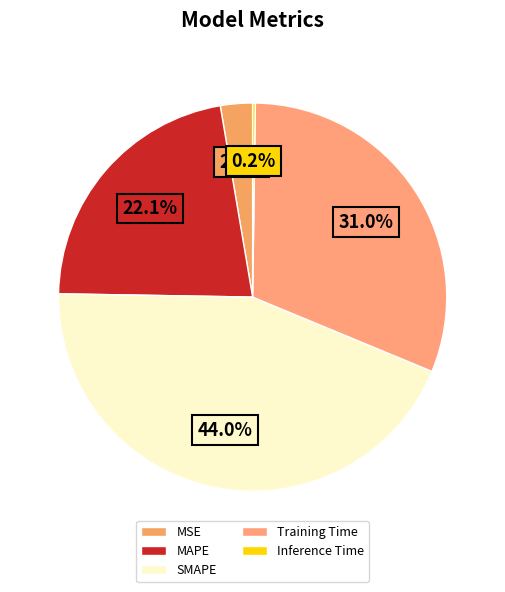

What is the smallest slice in the pie chart?

Inference Time